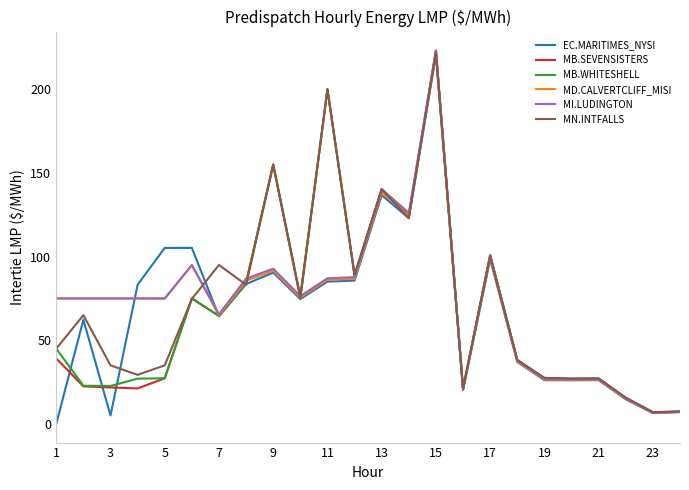

What is the minimum value for MN.INTFALLS?

7.0